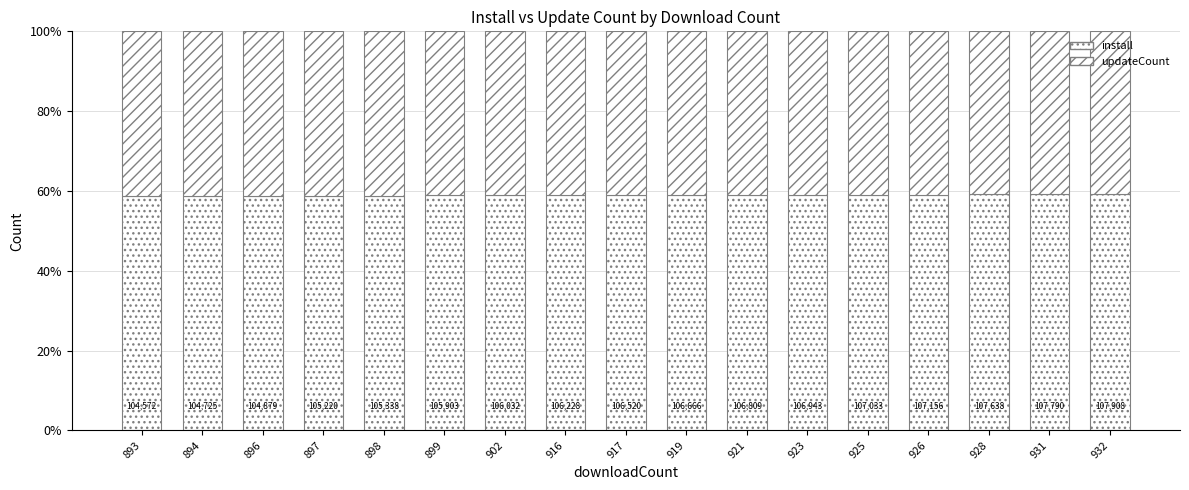

Between 919 and 894, which is larger?

919